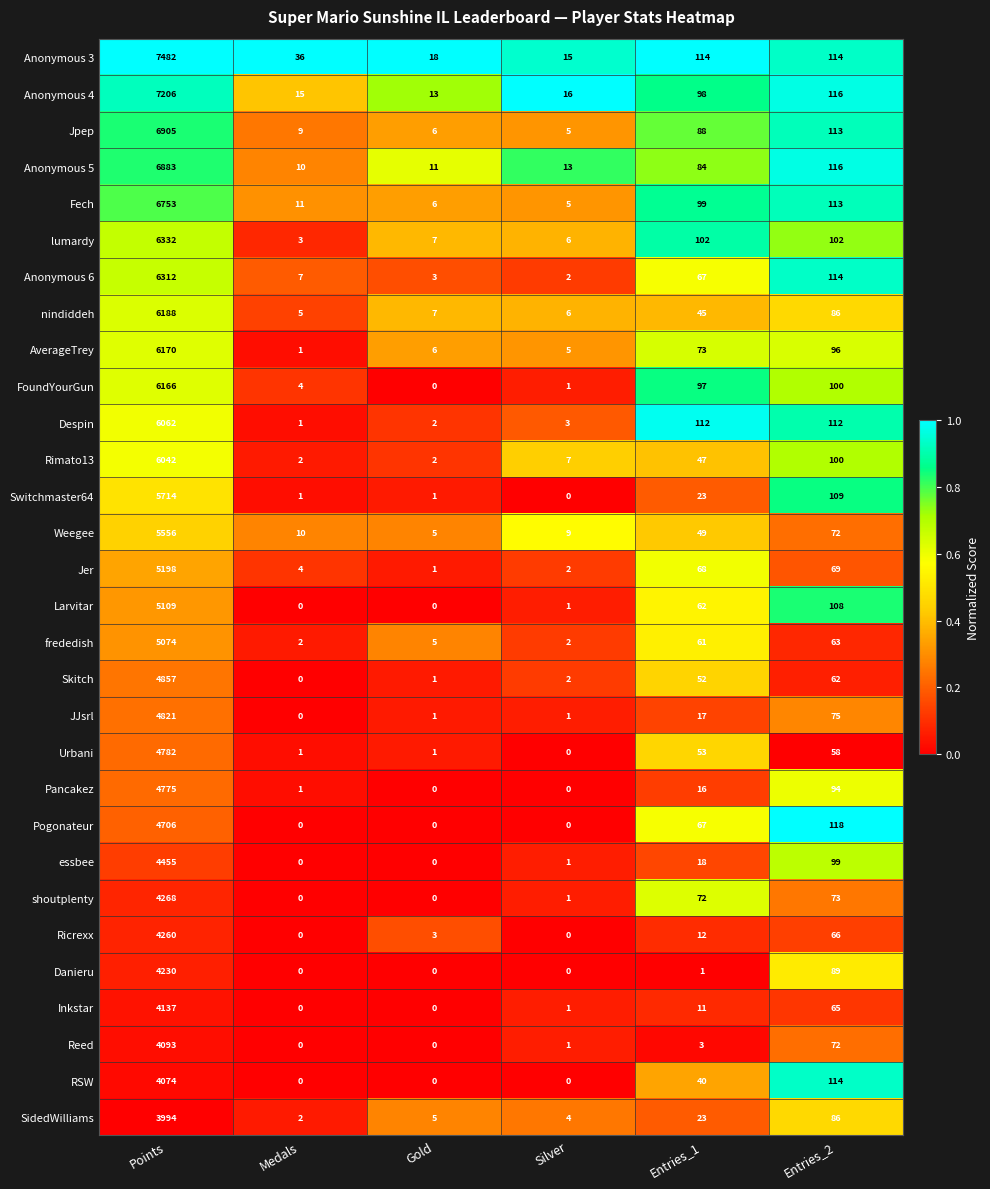

What is the maximum value shown in the chart?

7482